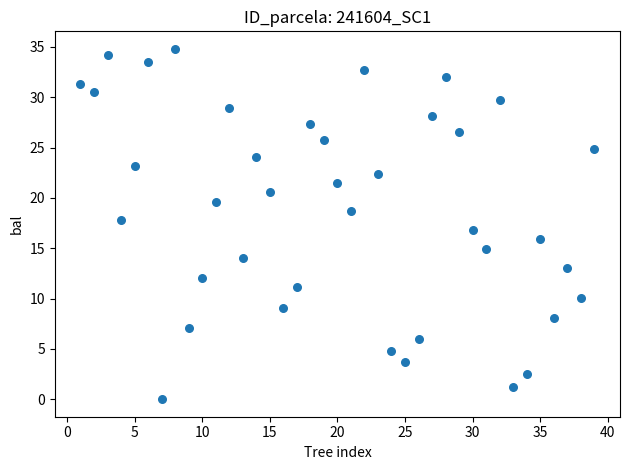

What is the range of X values (max minus min)?

38.0